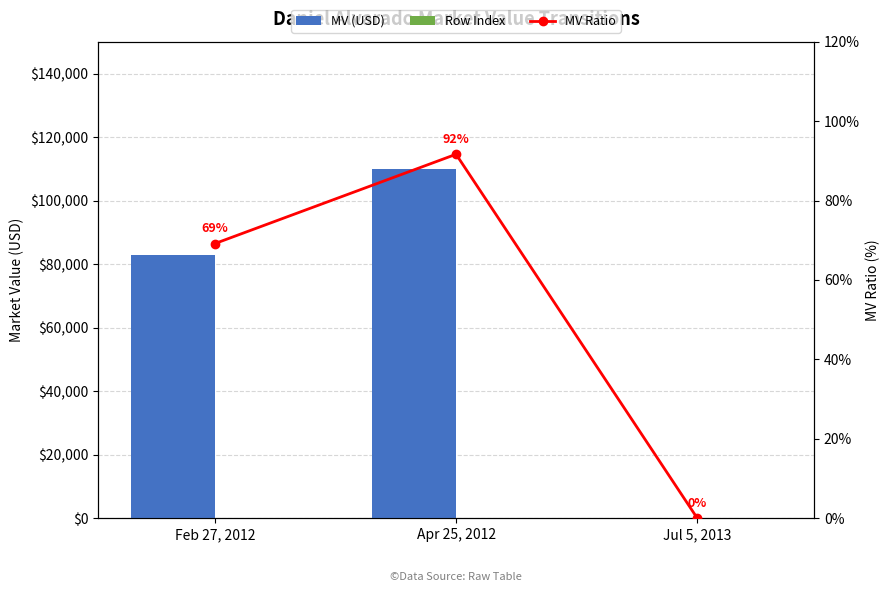

What are all the series names shown in the legend?

MV (USD), Row Index, MV Ratio